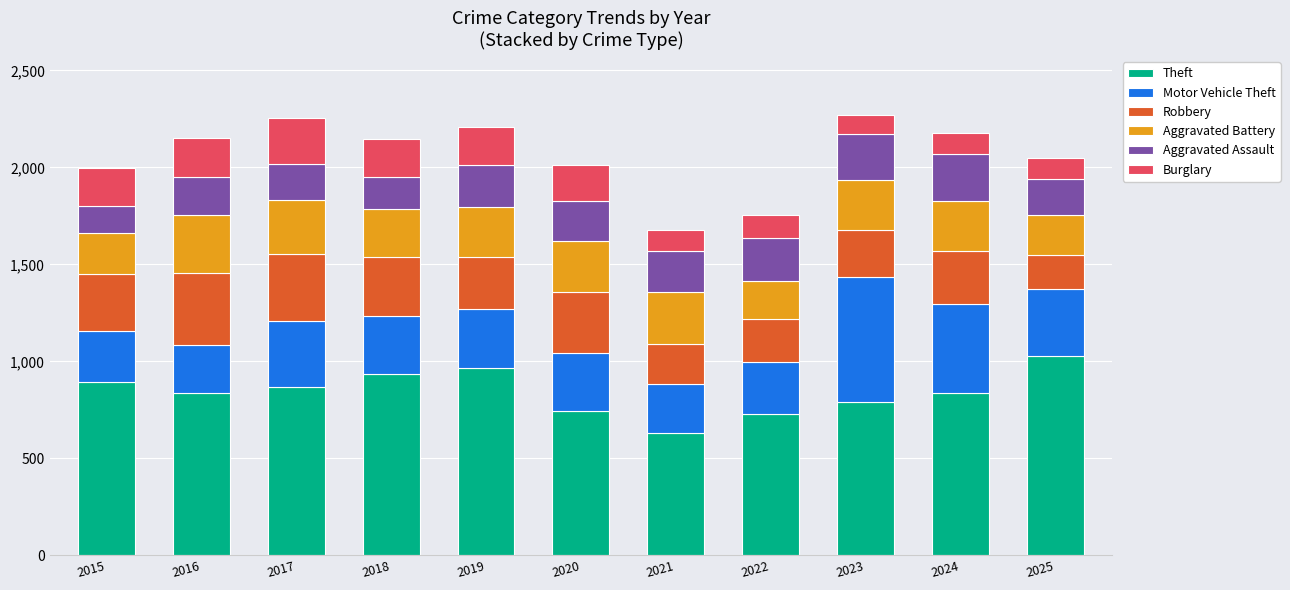

What is the difference between the maximum and minimum values in the Theft series?

393